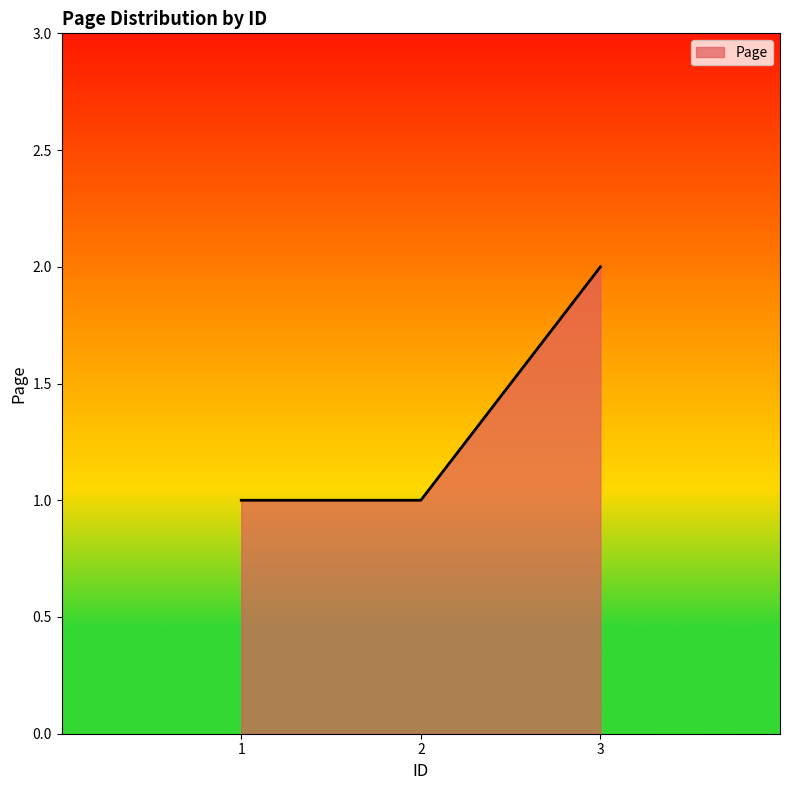

True or false: the data shows 2 at 3.

True